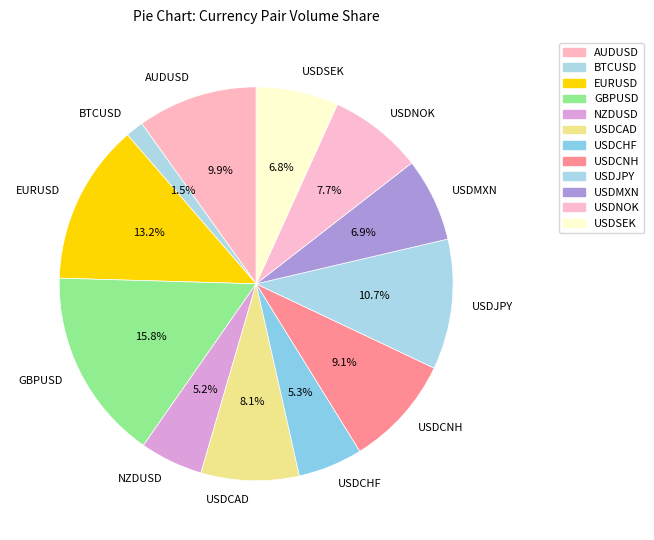

How much of the chart is everything except USDJPY?

89.3%